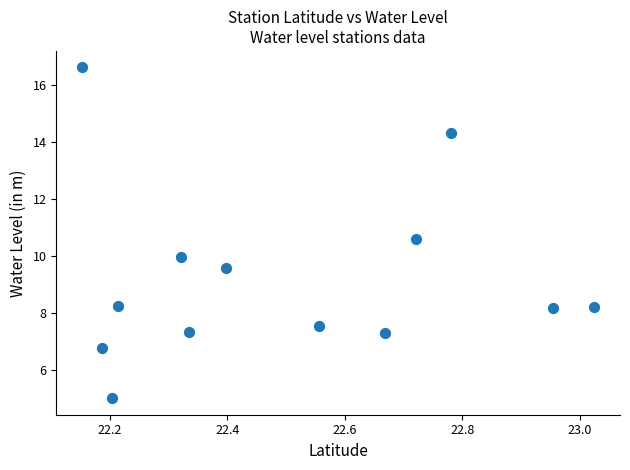

What is the range of X values (max minus min)?

0.9